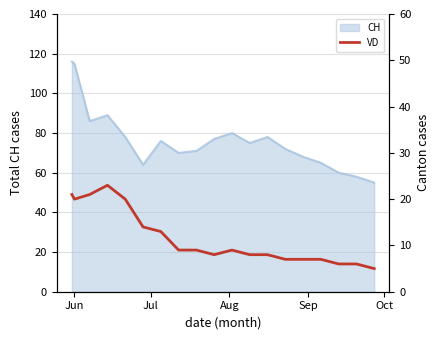

What is the minimum value for CH?

55